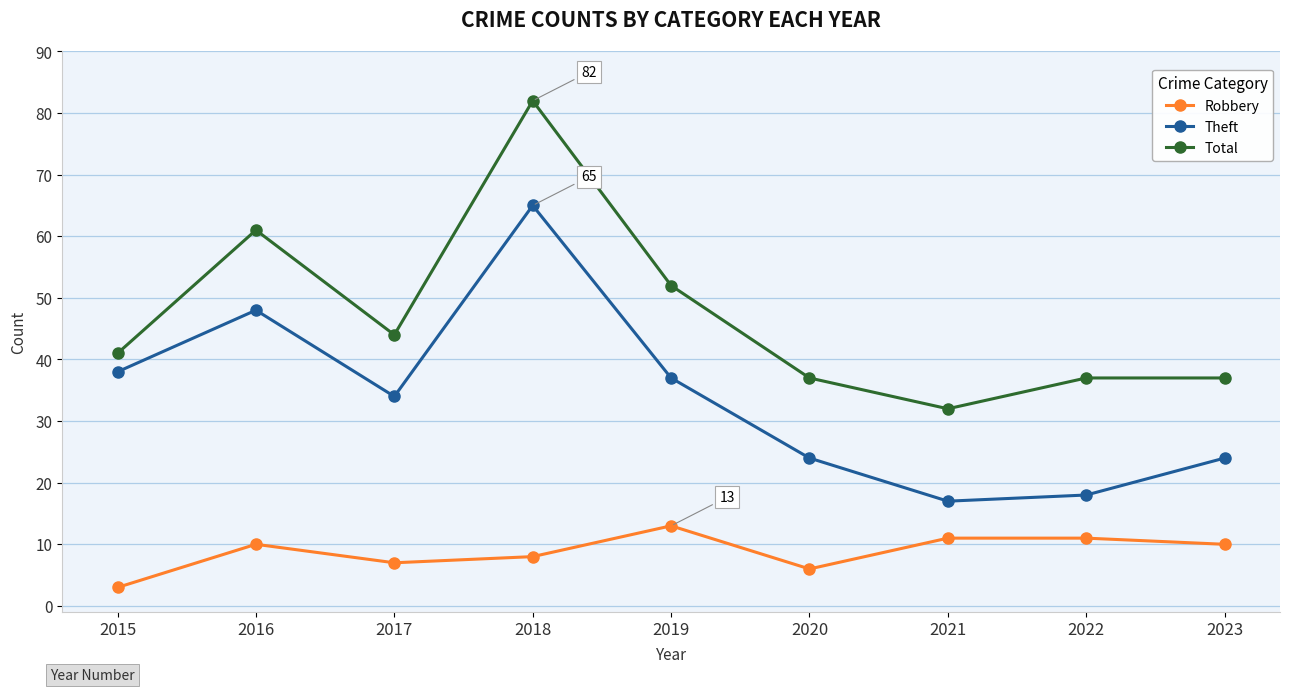

Which category has the lowest value in the Theft series?

2021